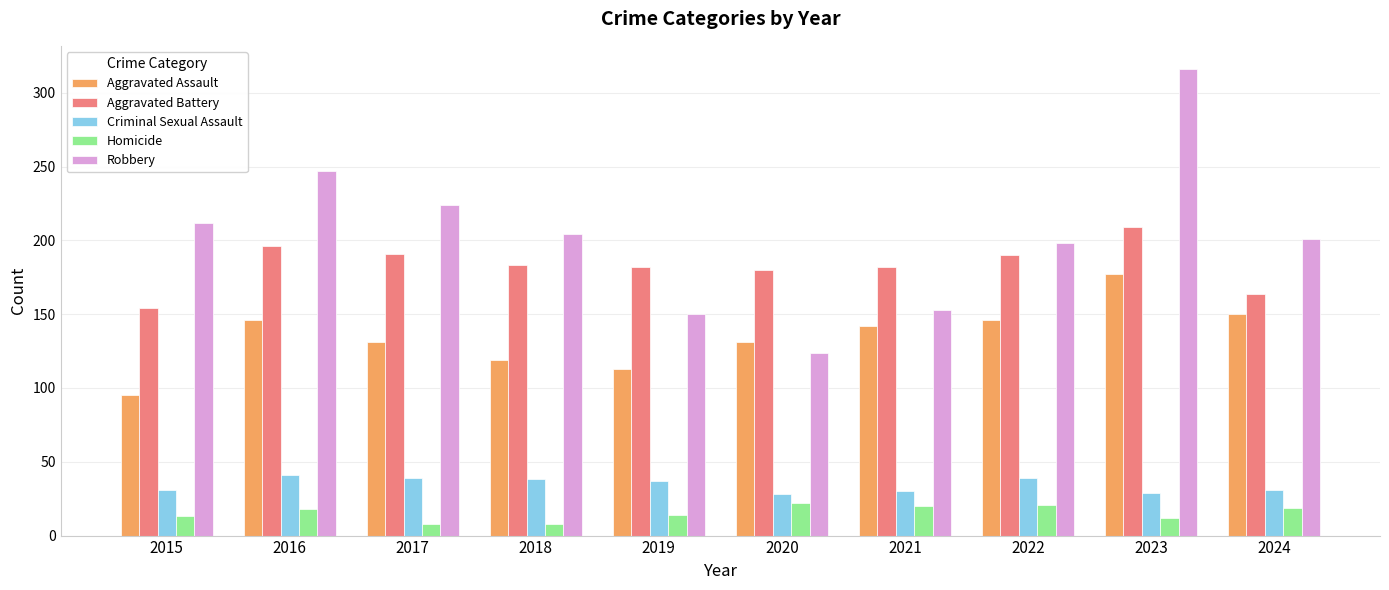

Between 2023 and 2024, which series saw the biggest shift?

Robbery